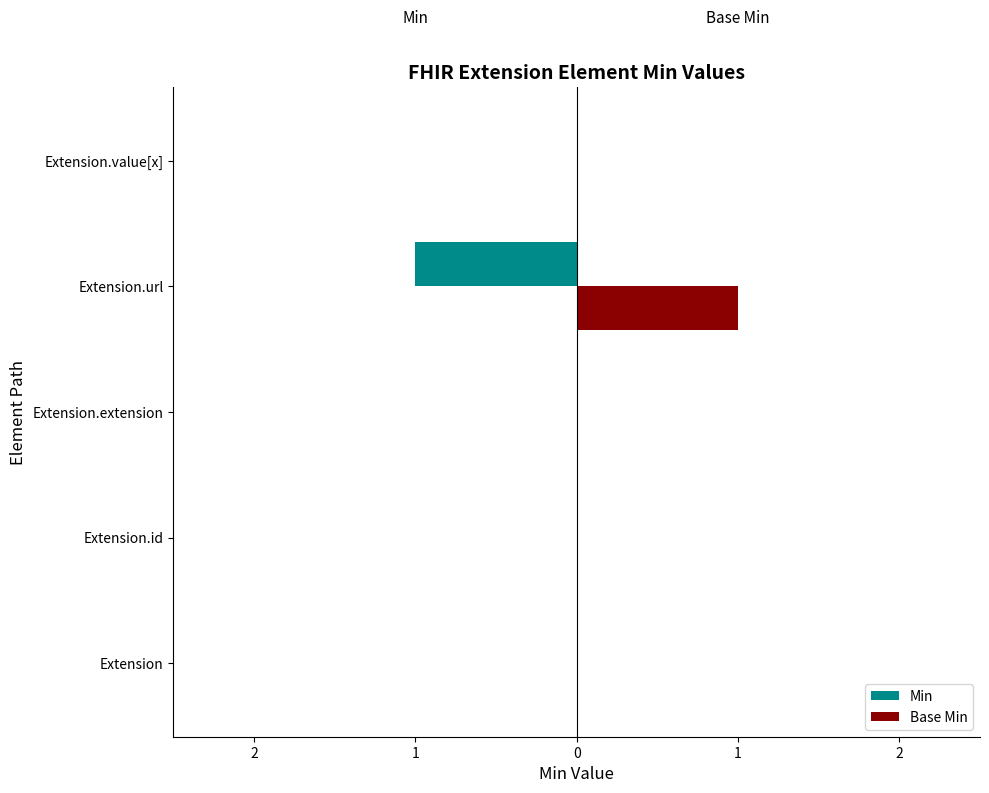

What are all the series names shown in the legend?

Min, Base Min